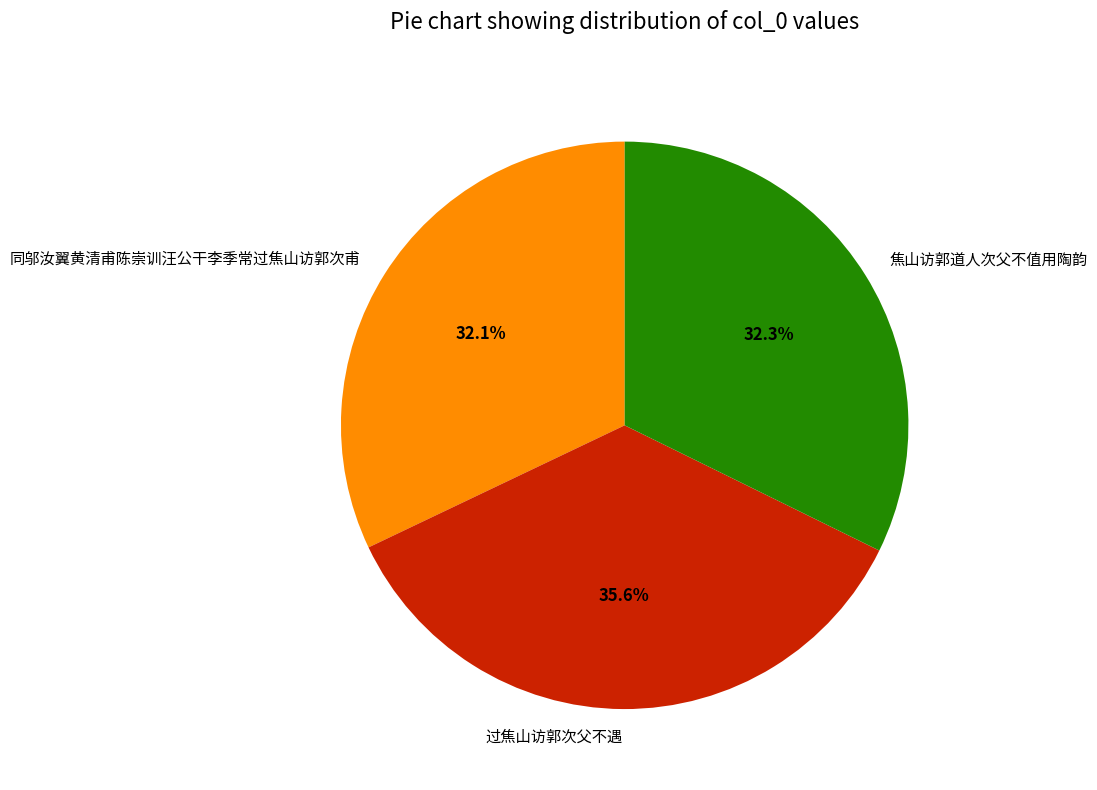

Which slice is the largest?

过焦山访郭次父不遇